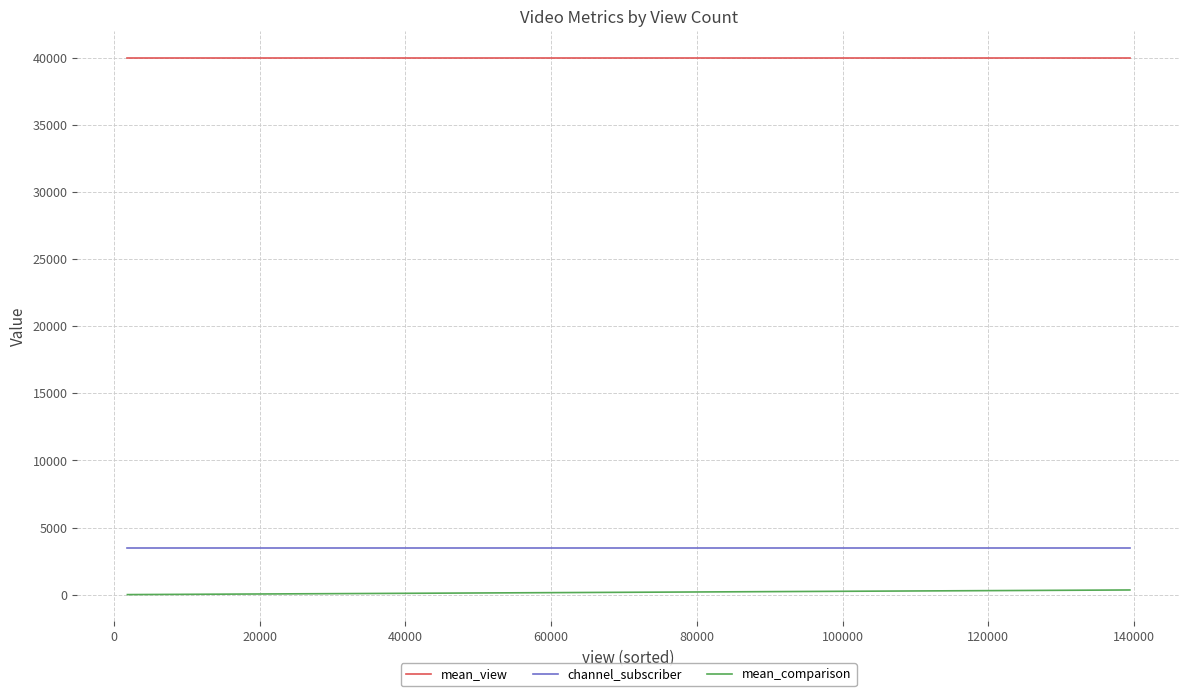

True or false: mean_comparison and mean_view intersect in this chart.

False